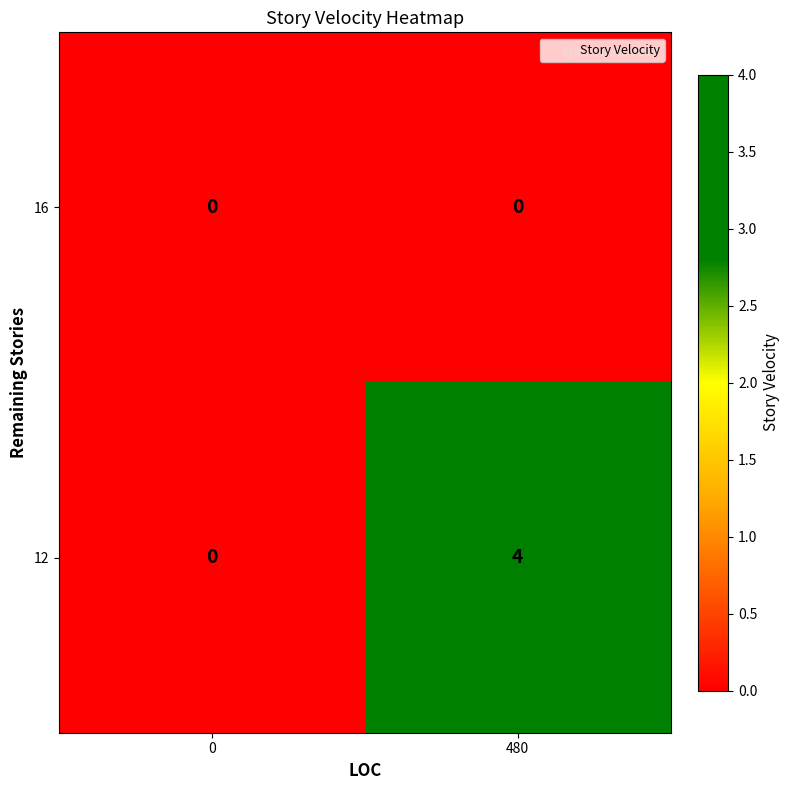

Count the number of data series in this chart.

2